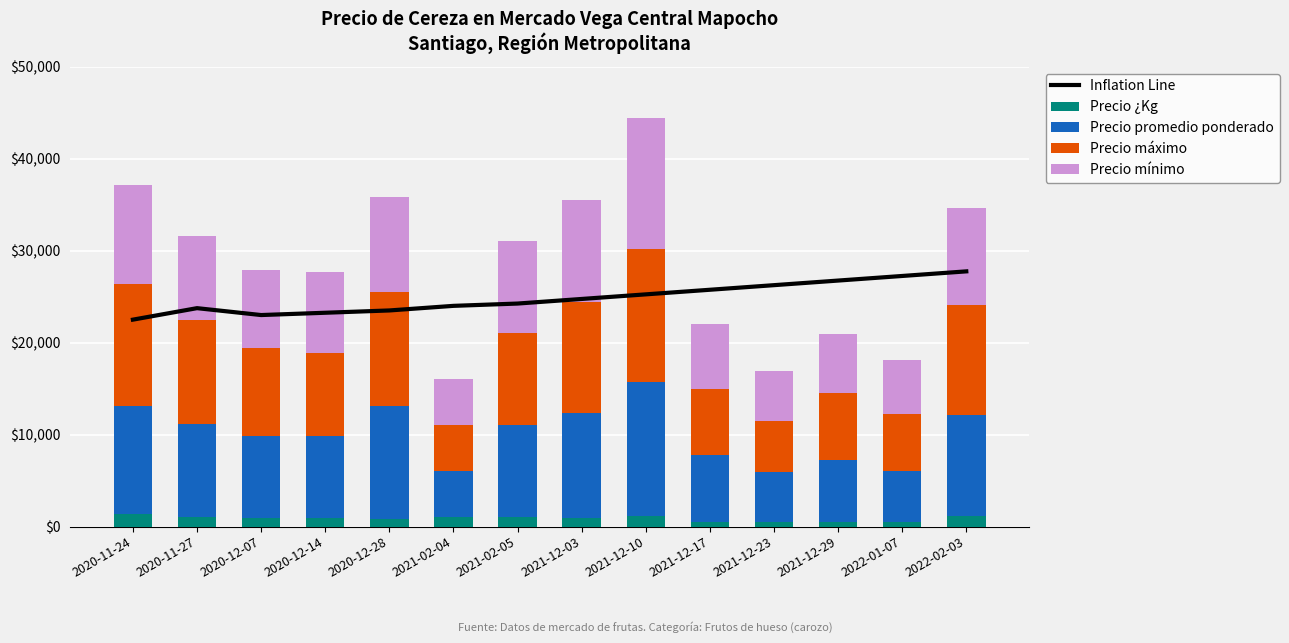

Where does the Precio mínimo series first go above 9100?

2020-11-24